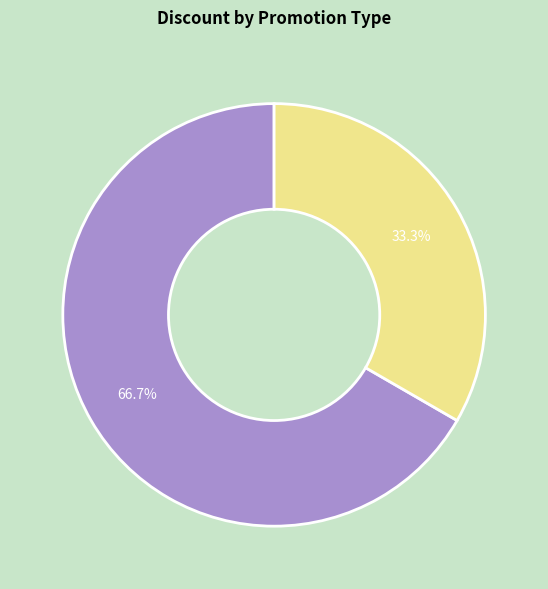

Is there any slice that represents more than half of the pie?

Yes